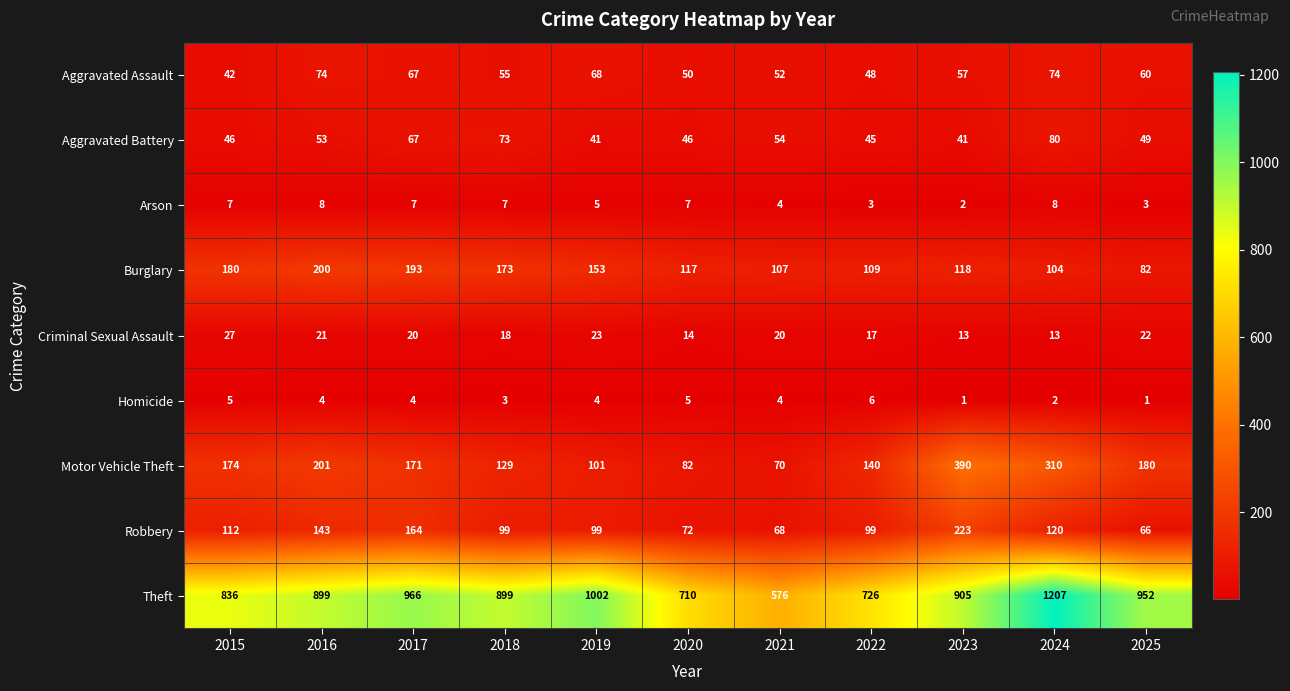

The value of Motor Vehicle Theft at 2022 is 91. True or false?

False